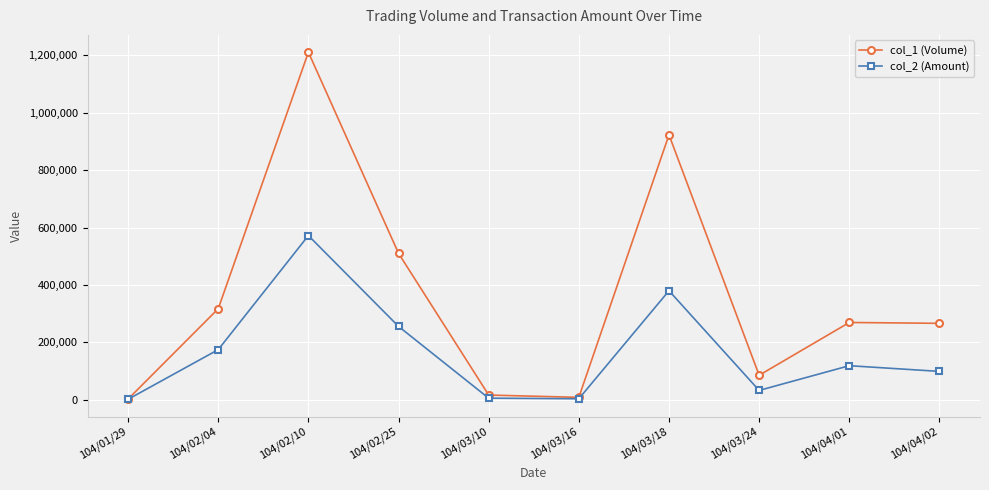

The value of col_2 (Amount) at 104/04/02 is 160902. True or false?

False